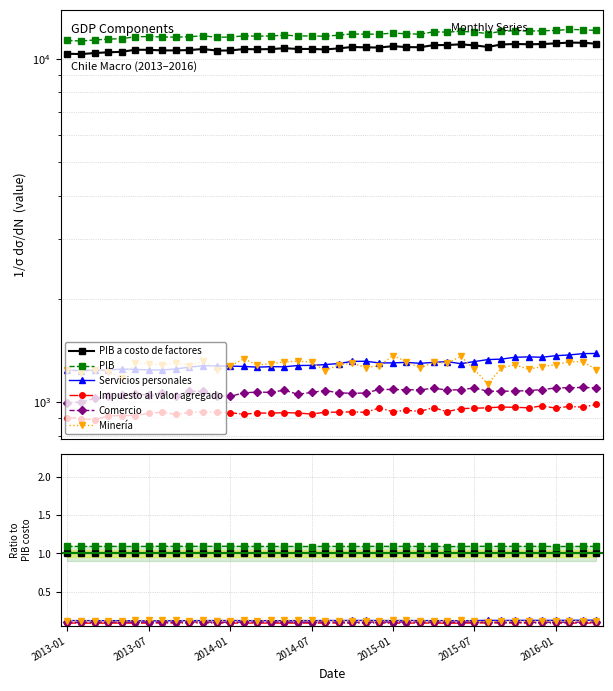

What are all the series names shown in the legend?

PIB a costo de factores, PIB, Servicios personales, Impuesto al valor agregado, Comercio, Minería